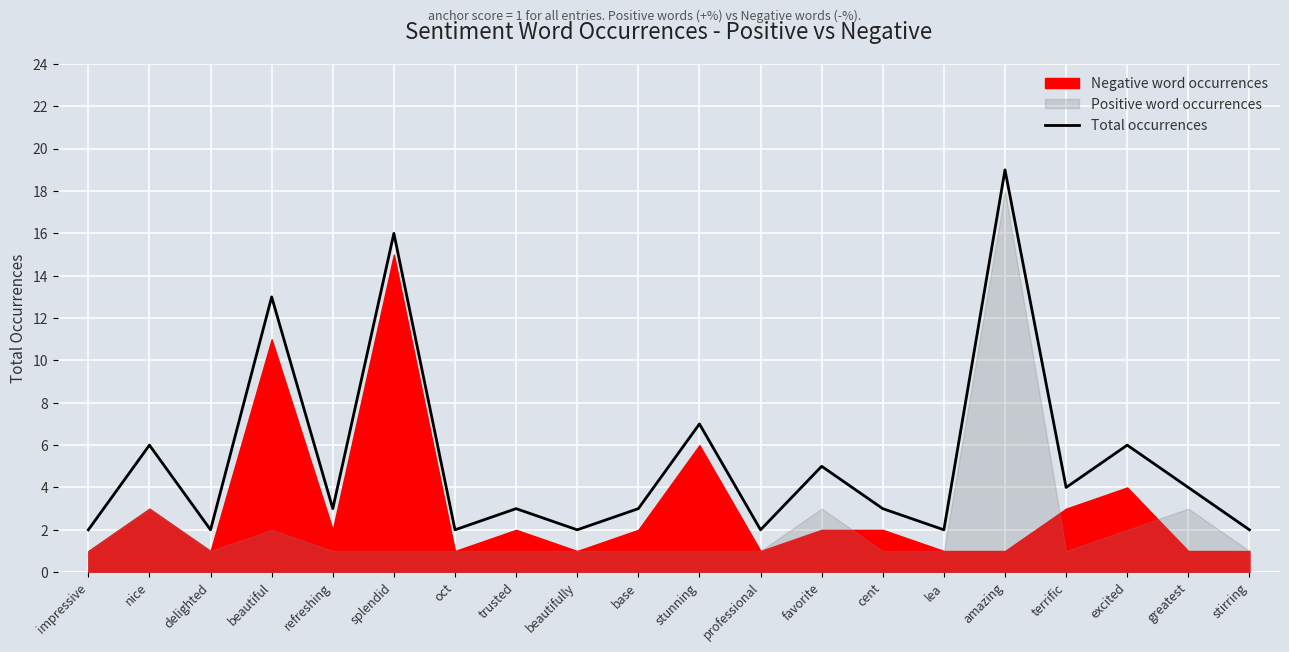

List the labels in order of value, largest first.

amazing, splendid, beautiful, stunning, nice, excited, favorite, terrific, greatest, refreshing, trusted, base, cent, impressive, delighted, oct, beautifully, professional, lea, stirring